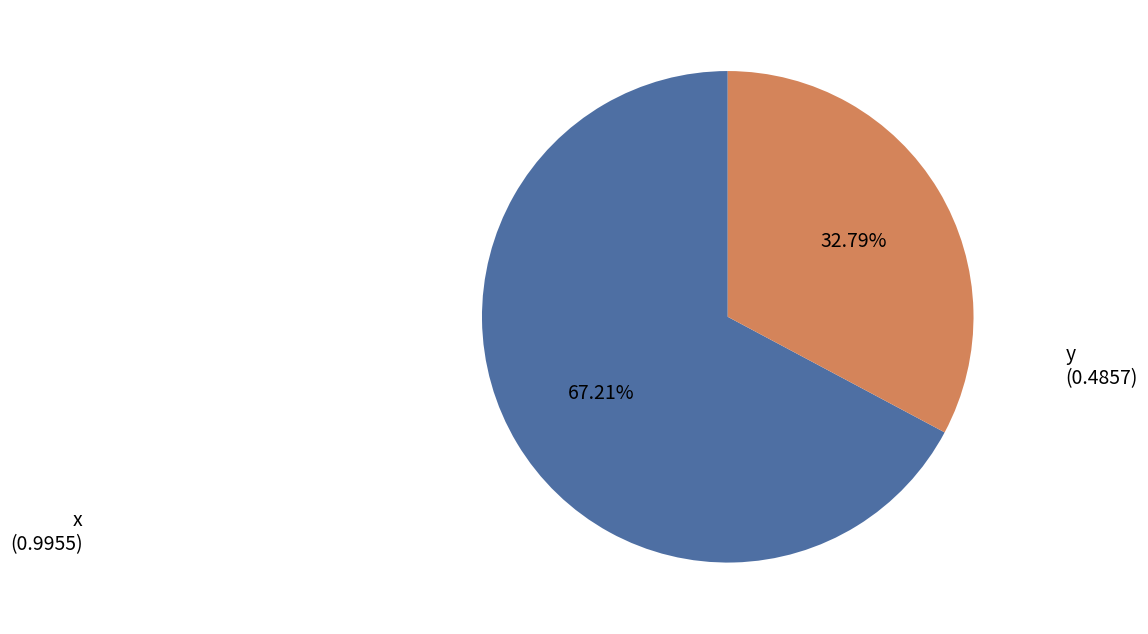

To the nearest percent, what is the difference between the largest and smallest slice percentages?

34%